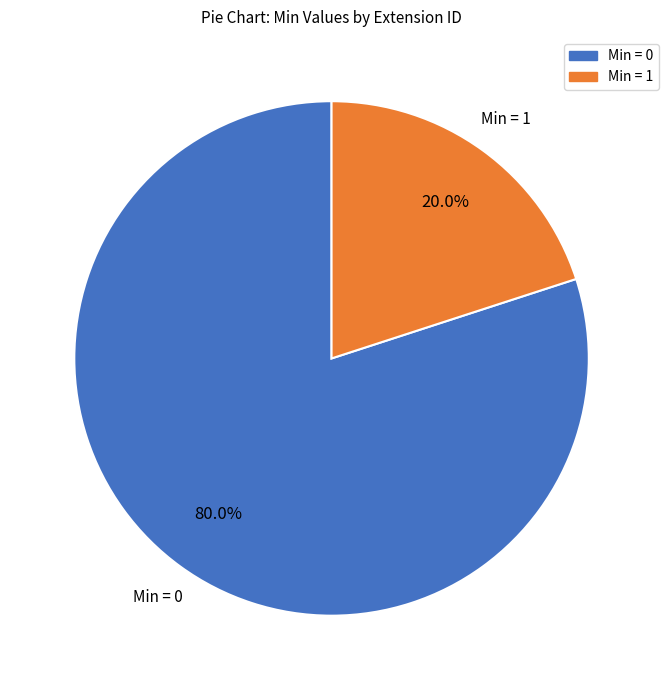

To the nearest percent, what is the average slice percentage?

50%